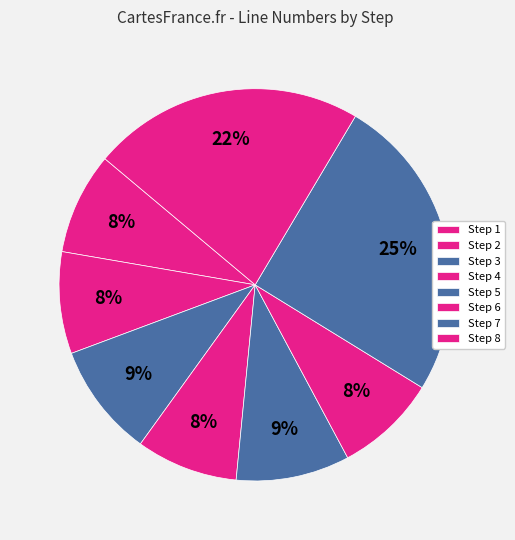

Is there a majority slice in this chart?

No